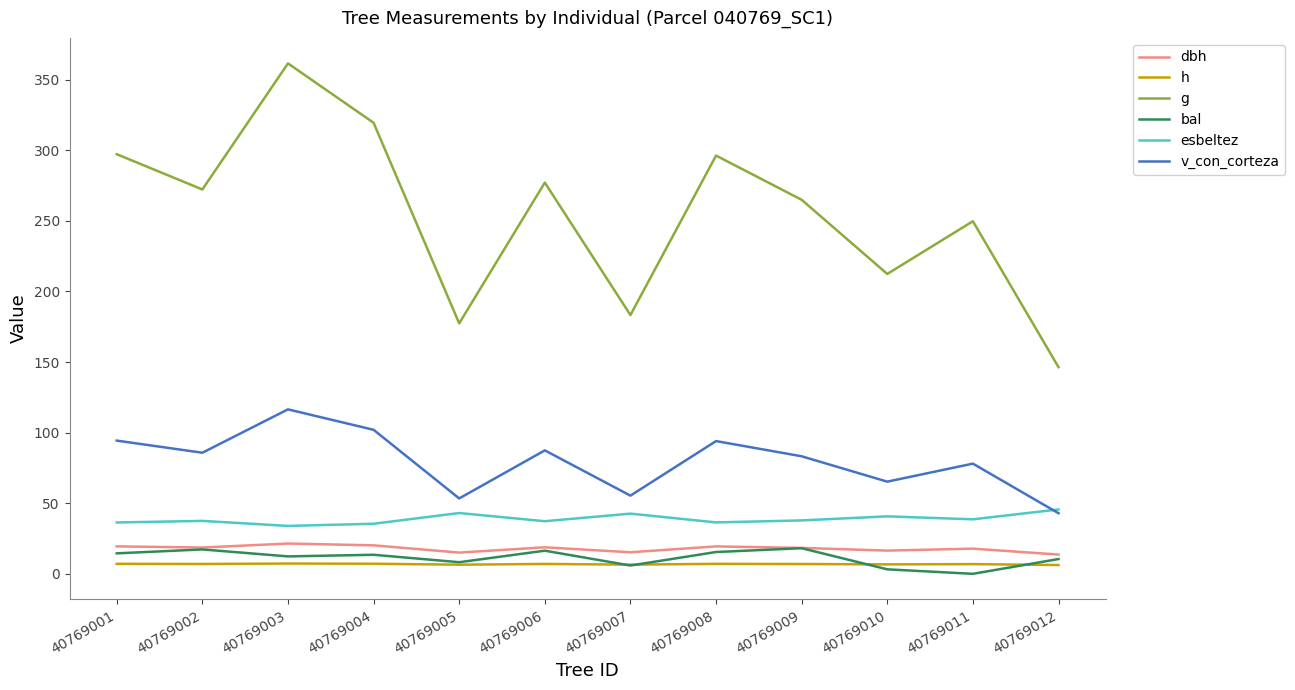

True or false: v_con_corteza and g cross at least once.

False